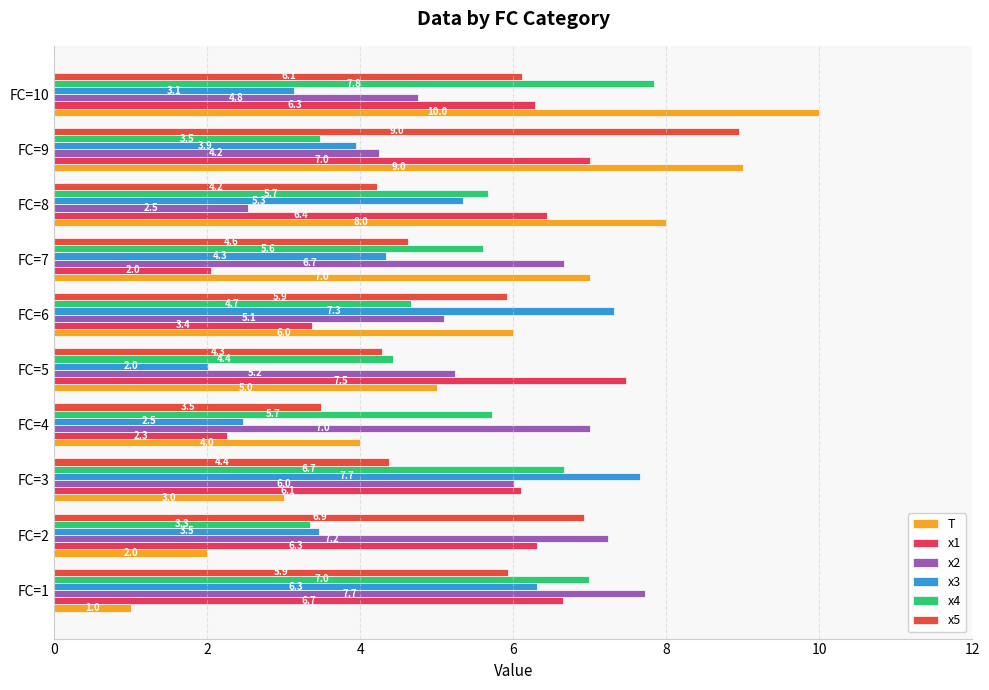

What is the minimum value shown in the chart?

1.0